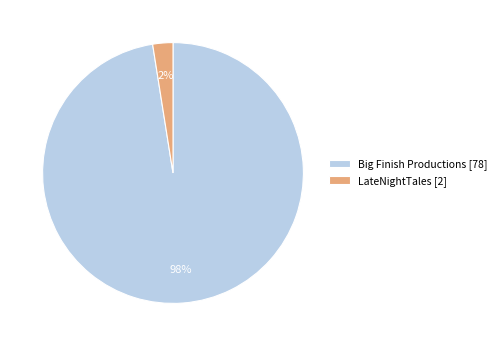

Combined, do Big Finish Productions [78] and LateNightTales [2] account for over 50%?

Yes